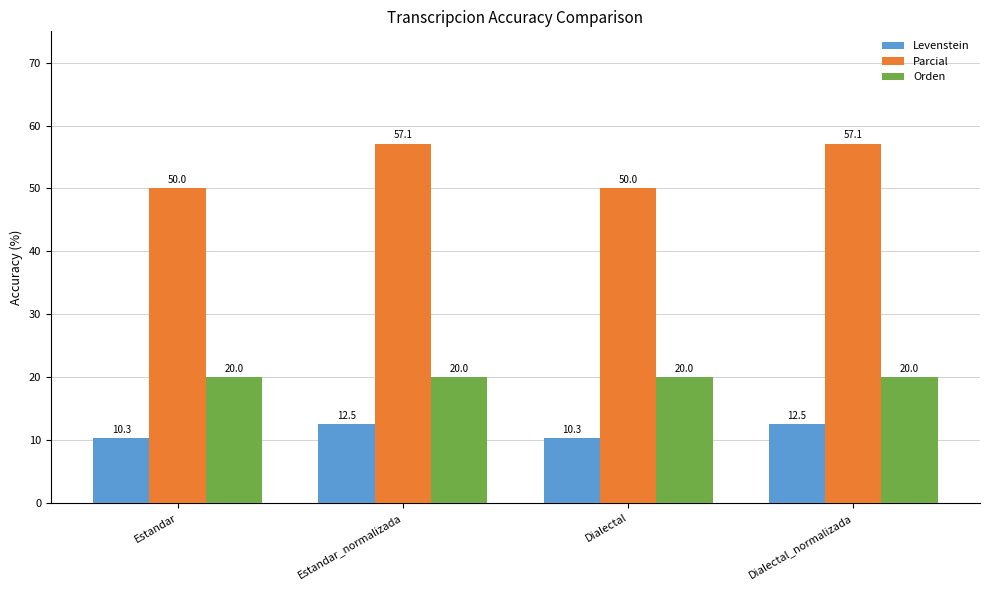

What is the spread (max minus min) of values at Dialectal_normalizada?

44.6